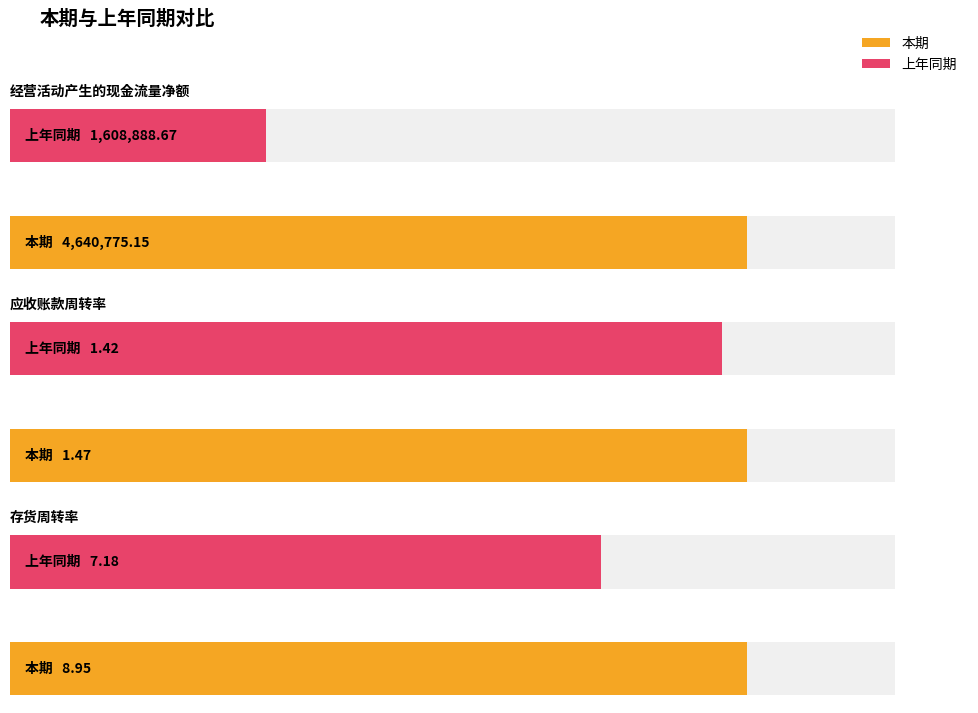

Between 经营活动产生的现金流量净额 and 存货周转率, which series saw the biggest shift?

本期